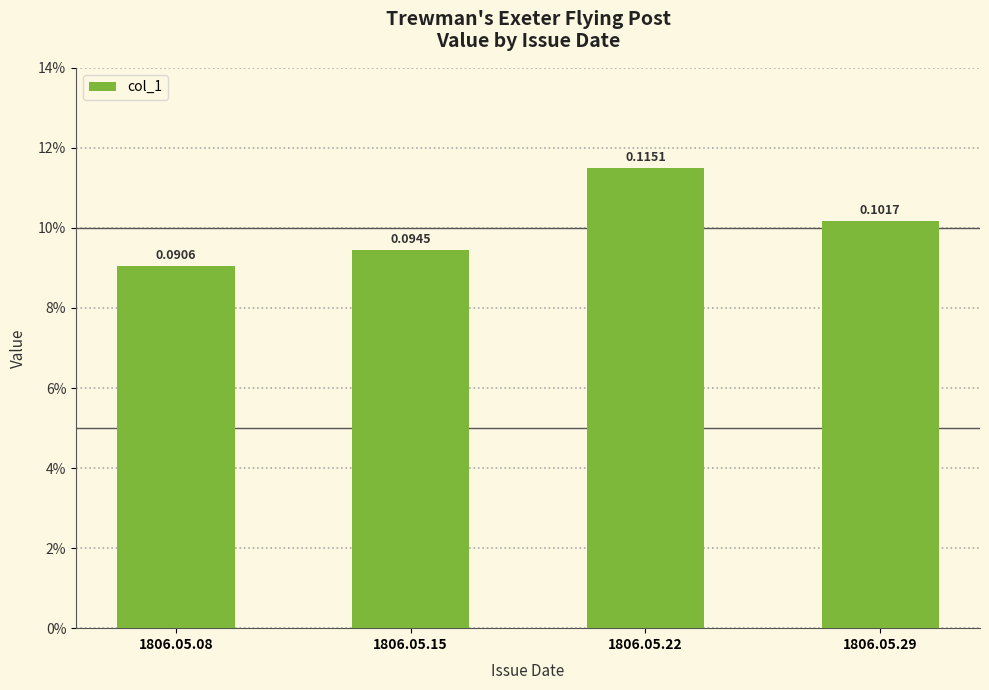

What value does the data have at 1806.05.08?

0.1